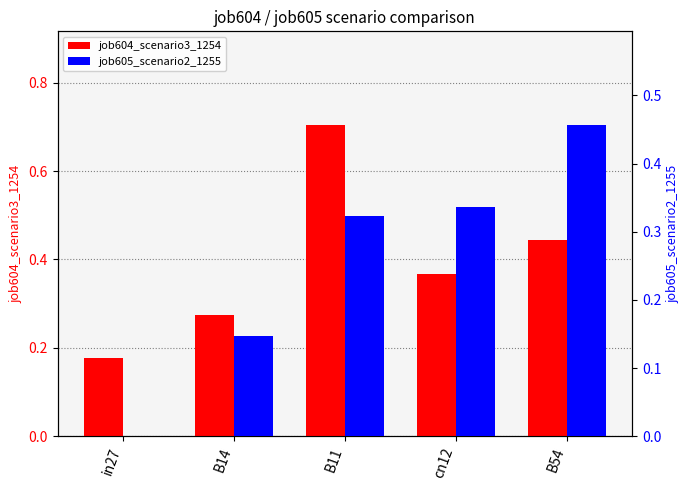

What is the label of the 1st bar from the right?

B54